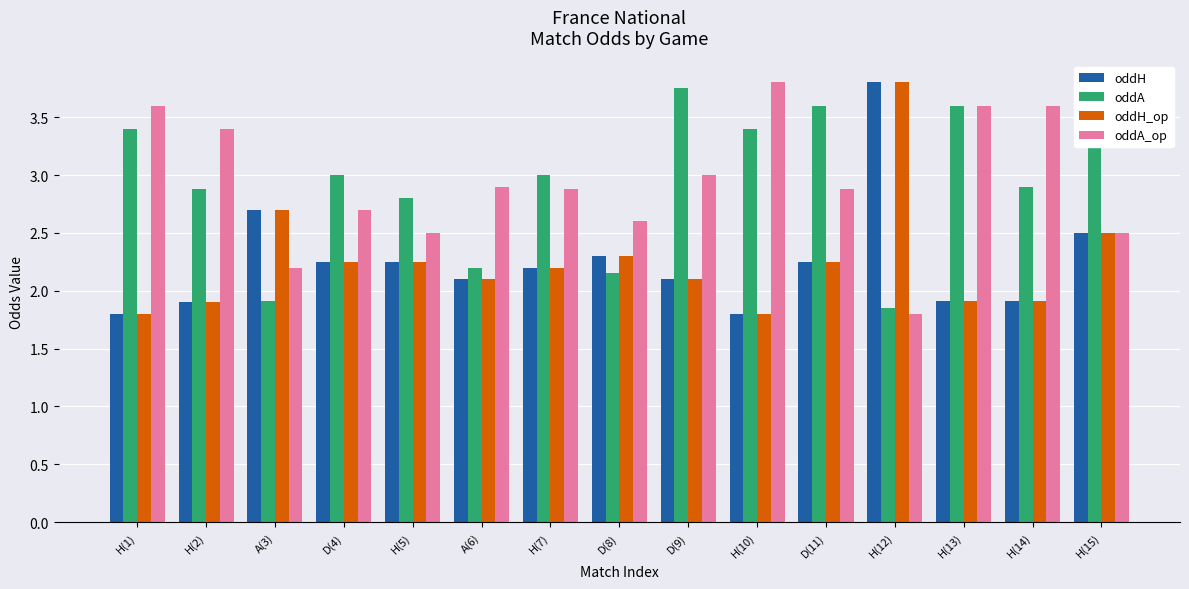

Which series changed the most between H(2) and D(9)?

oddA